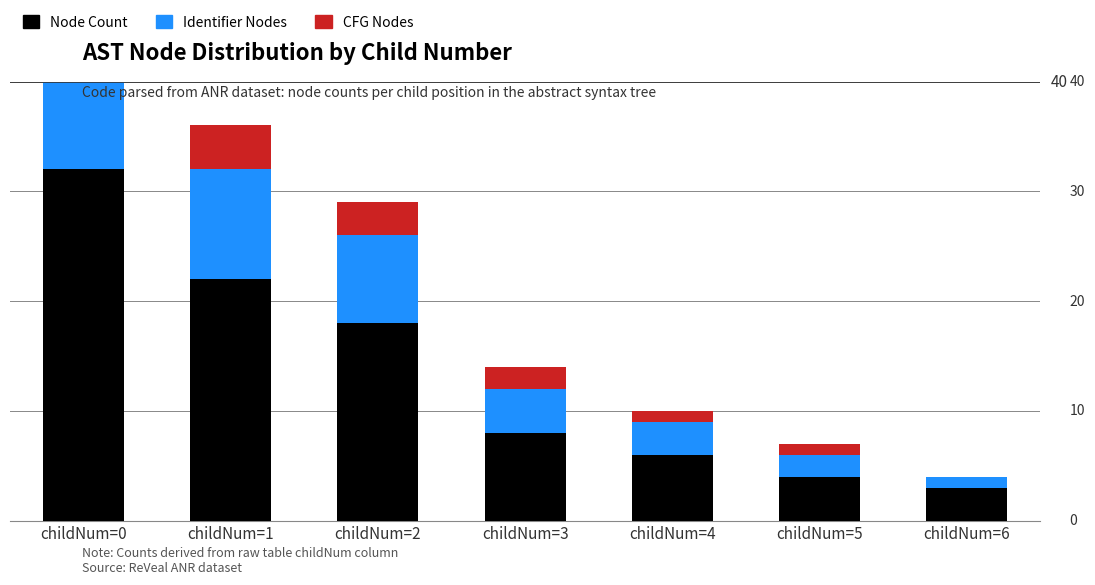

At how many categories does at least one series exceed 25?

1